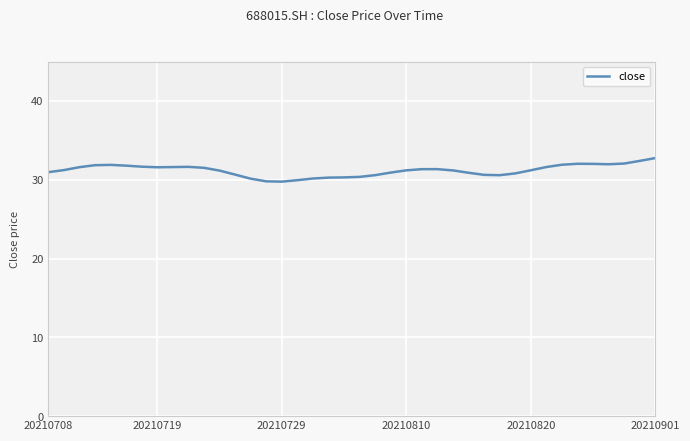

Does the chart have visible grid lines?

Yes